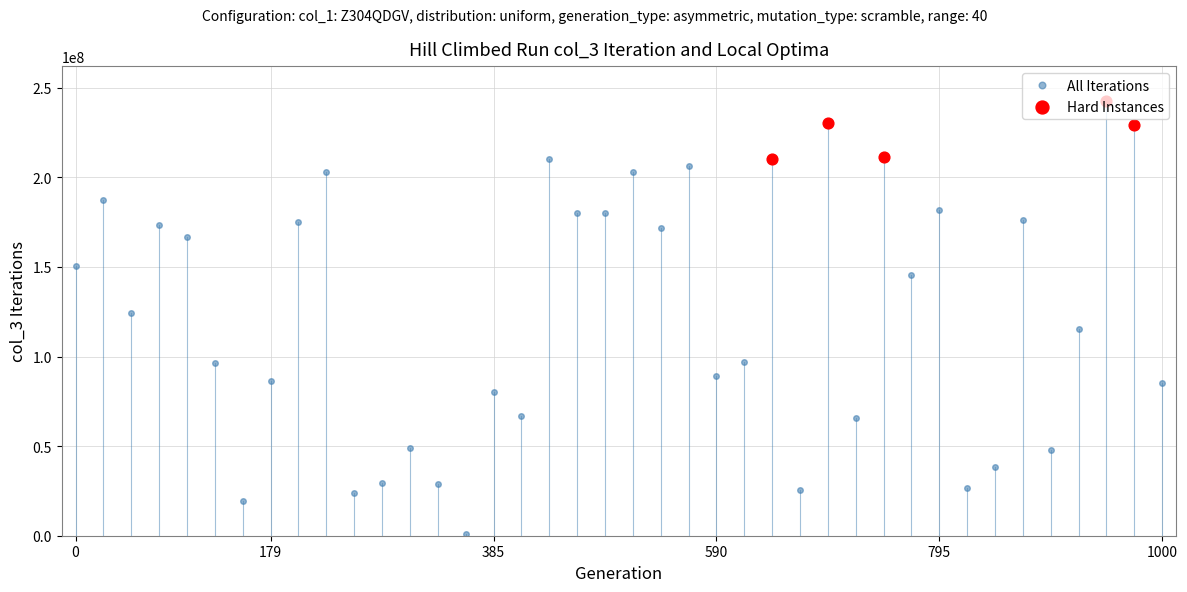

What is the difference between the second highest and minimum values?

229330368